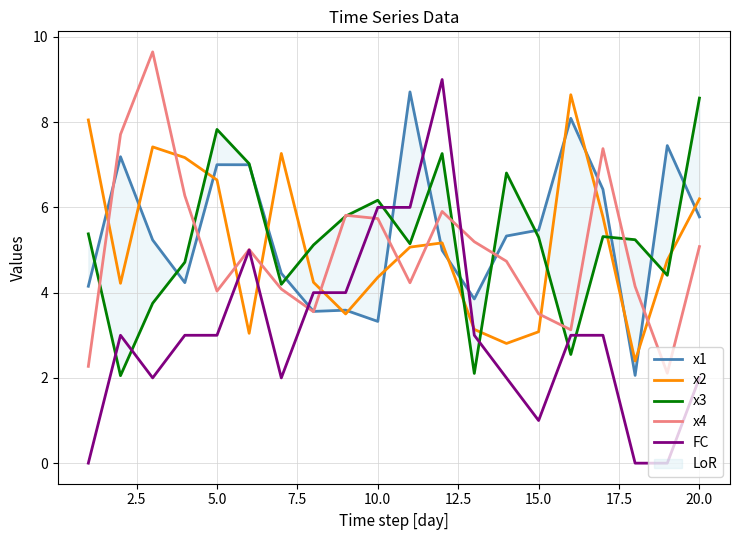

How many values in the x4 series exceed 5?

10